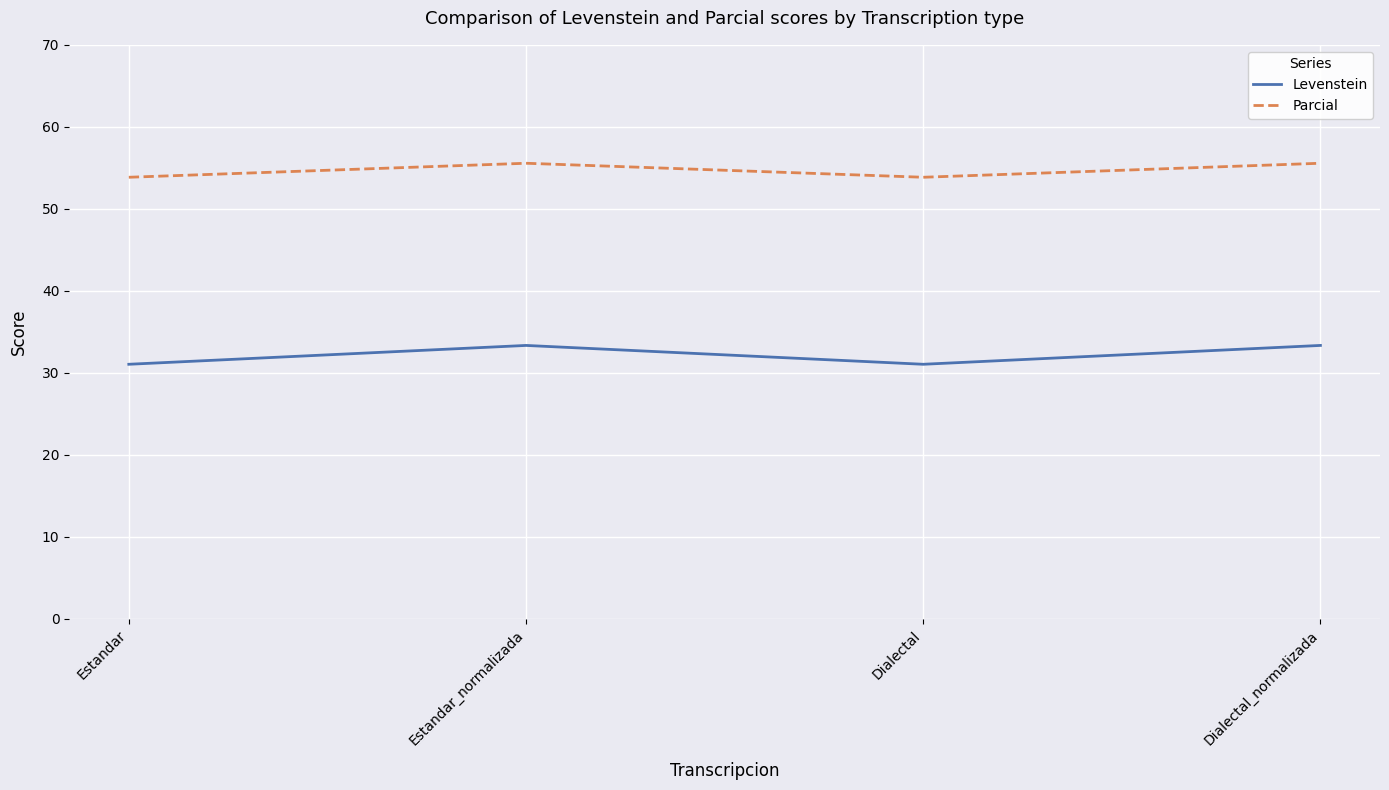

The value of Parcial at Estandar_normalizada is 55.6. True or false?

True